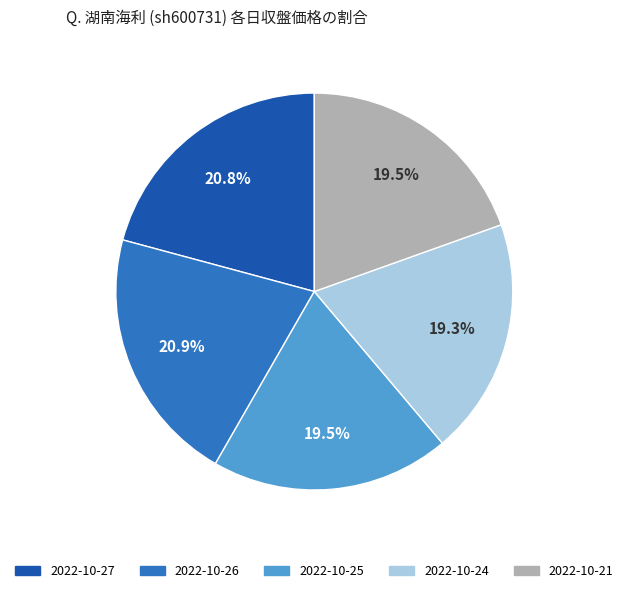

What portion of the pie excludes 2022-10-27?

79.2%